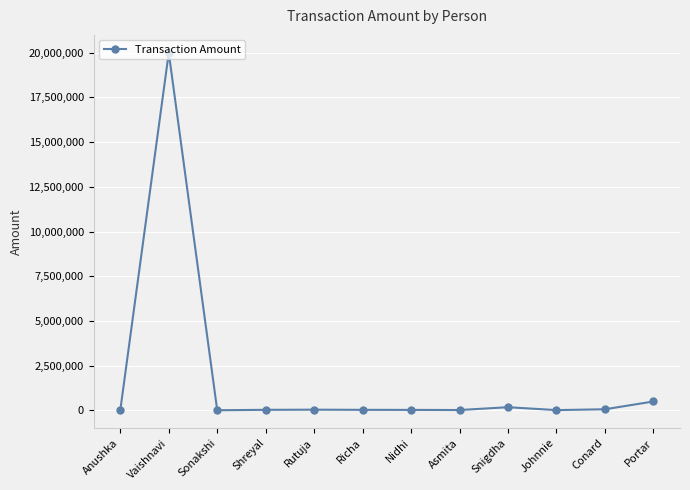

True or false: the data has more than 0 interior local peaks.

True